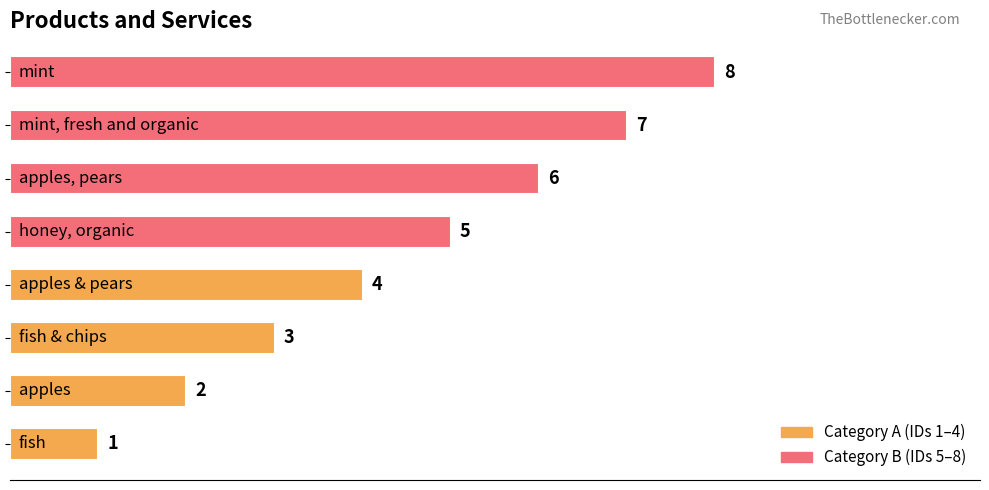

How many values are between 3 and 7?

5